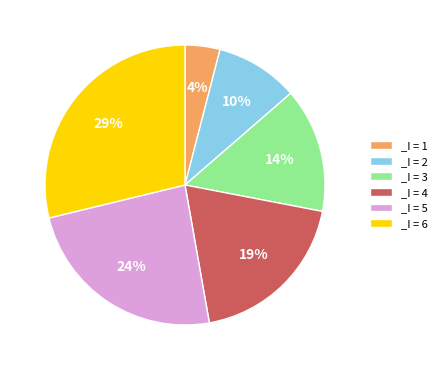

How many segments does this pie chart have?

6